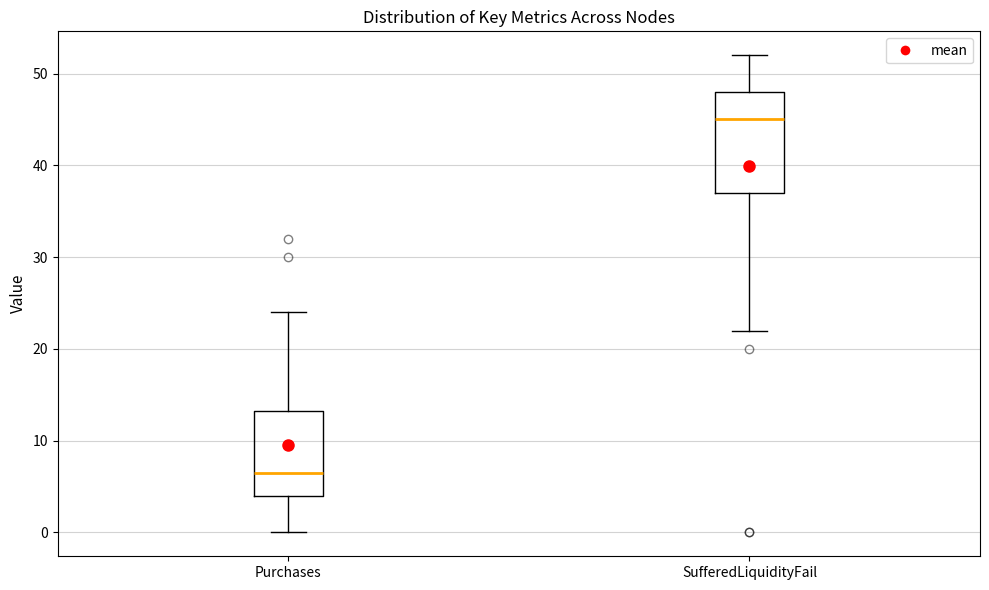

Where does the lower whisker of the box for Purchases end on the y-axis? The values are not printed on the chart, so give them approximately, as read against the axis.

0